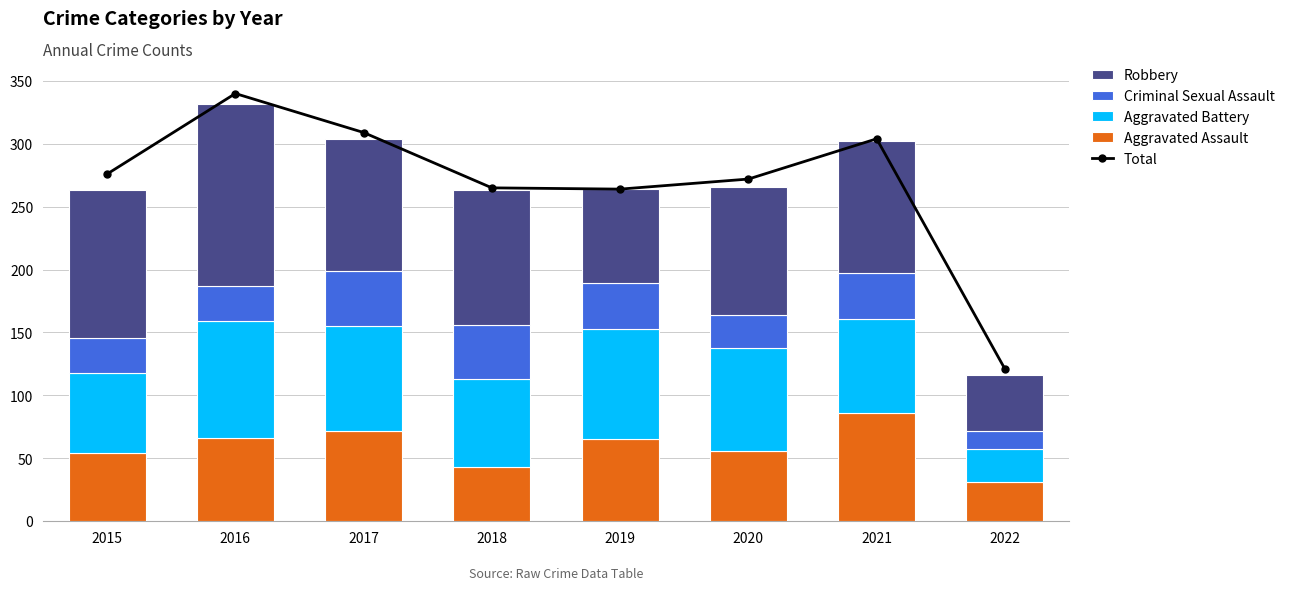

What is the value of the Criminal Sexual Assault bar at the 2nd from the left?

28